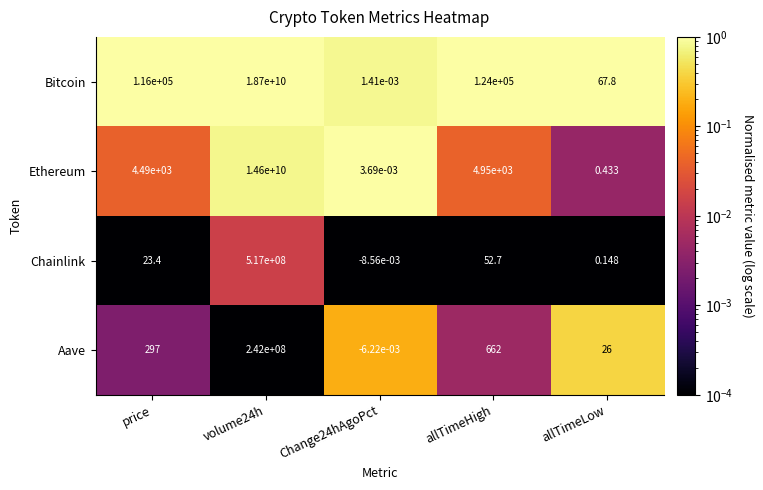

Rank the series by their maximum value, from lowest to highest.

Aave, Chainlink, Ethereum, Bitcoin